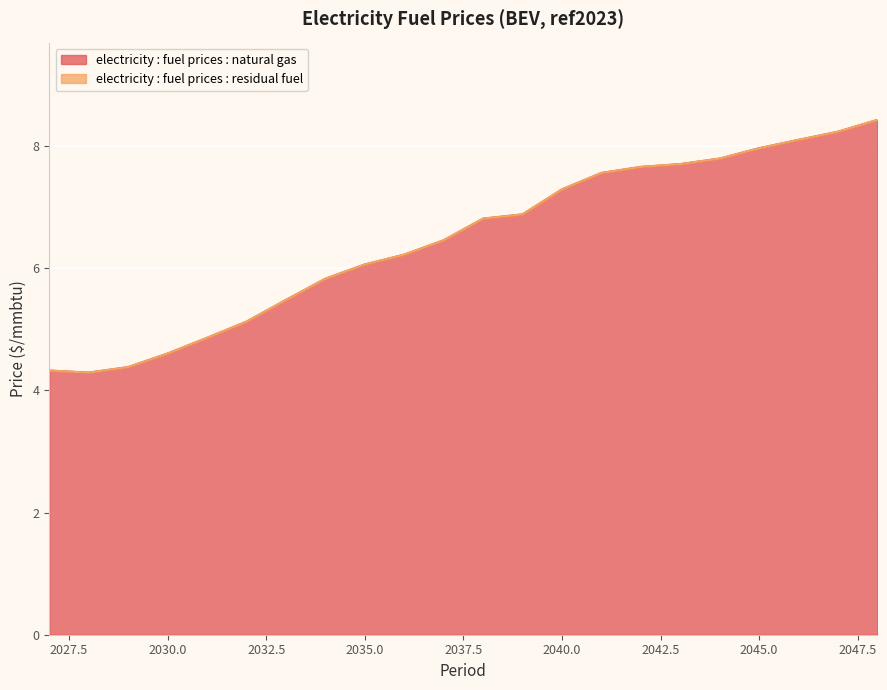

What is the greatest value displayed?

8.4